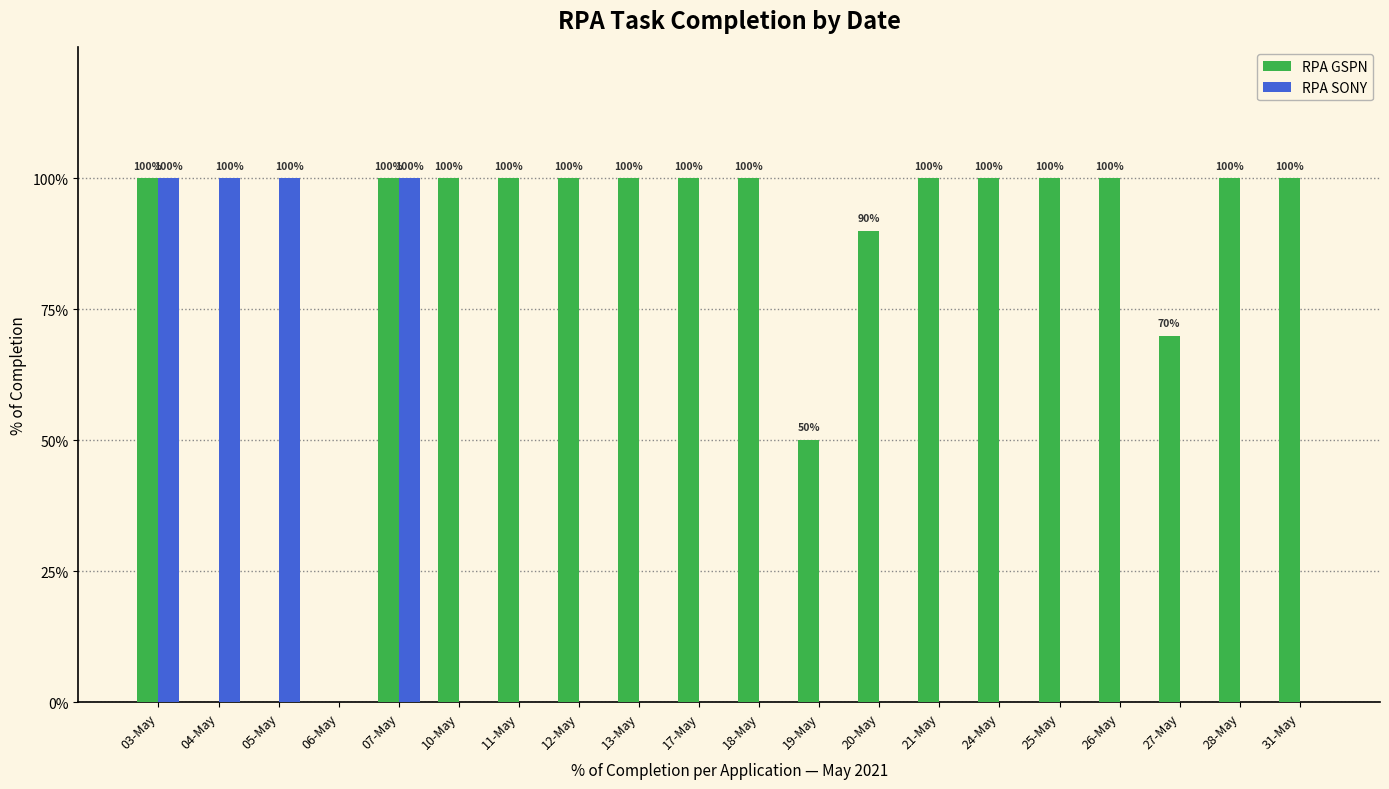

Reading left to right, list all the values displayed in this chart.

RPA GSPN: 1.0	0.0	0.0	0.0	1.0	1.0	1.0	1.0	1.0	1.0	1.0	0.5	0.9	1.0	1.0	1.0	1.0	0.7	1.0	1.0
RPA SONY: 1.0	1.0	1.0	0.0	1.0	0.0	0.0	0.0	0.0	0.0	0.0	0.0	0.0	0.0	0.0	0.0	0.0	0.0	0.0	0.0